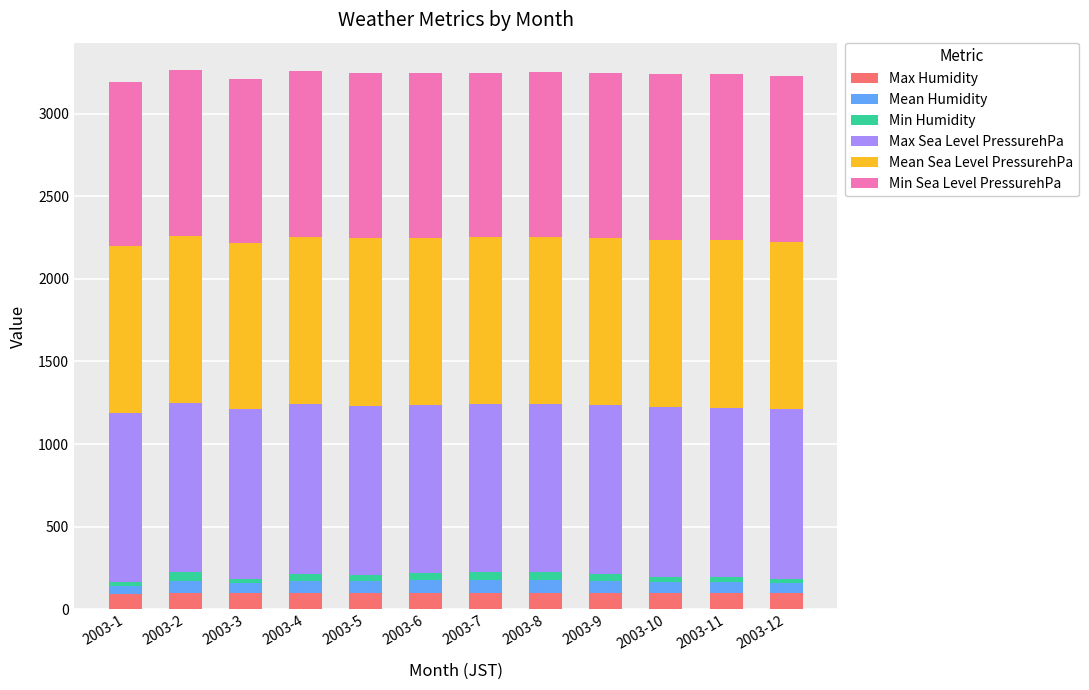

What is the lowest value of the Max Humidity series?

93